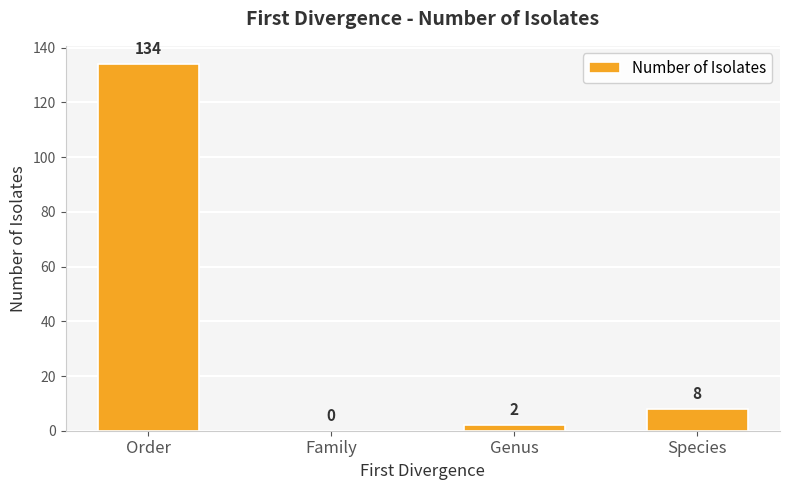

At which category does the chart reach its peak across all series?

Order